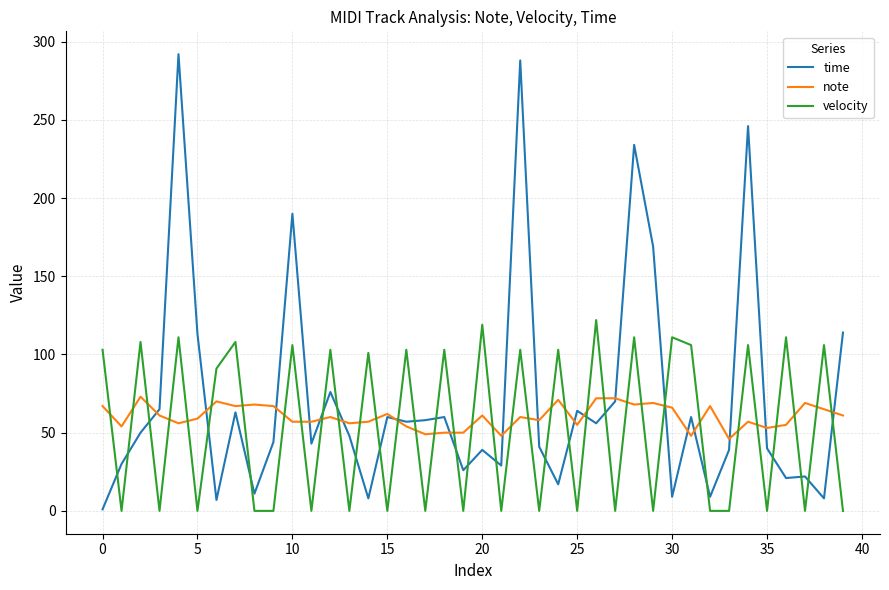

List the series in order of their peak value, lowest first.

note, velocity, time